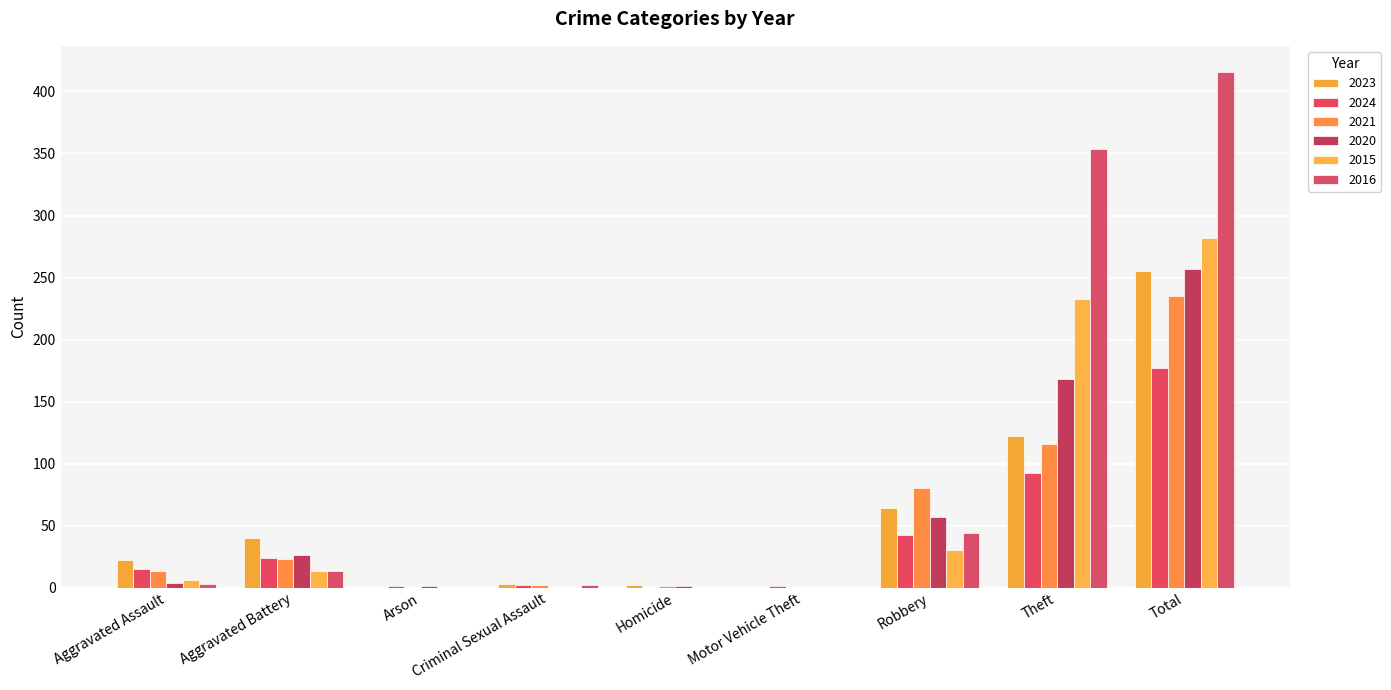

List the series in order of their peak value, lowest first.

2024, 2021, 2023, 2020, 2015, 2016